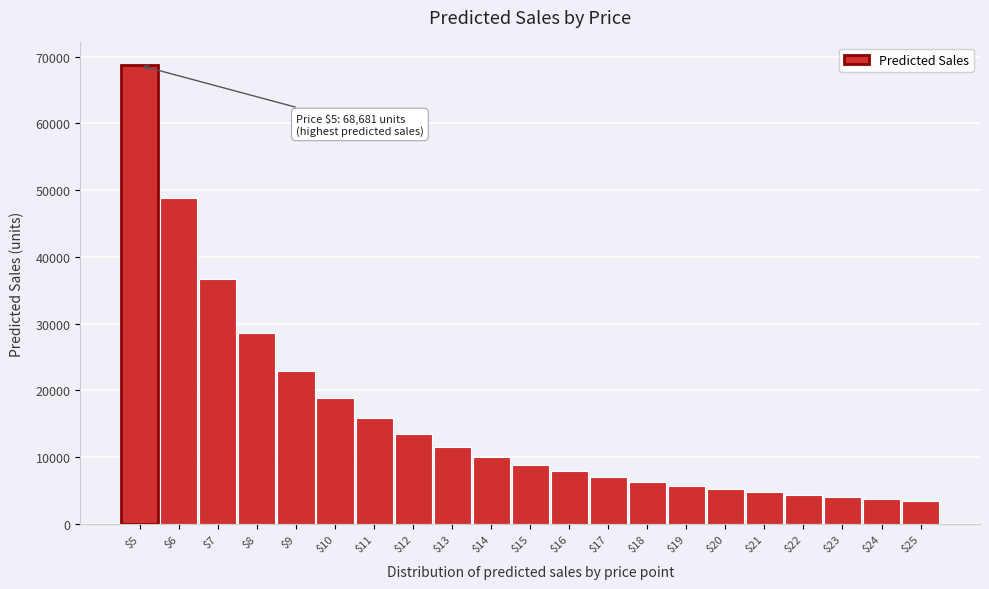

What is the average value?

16022.6